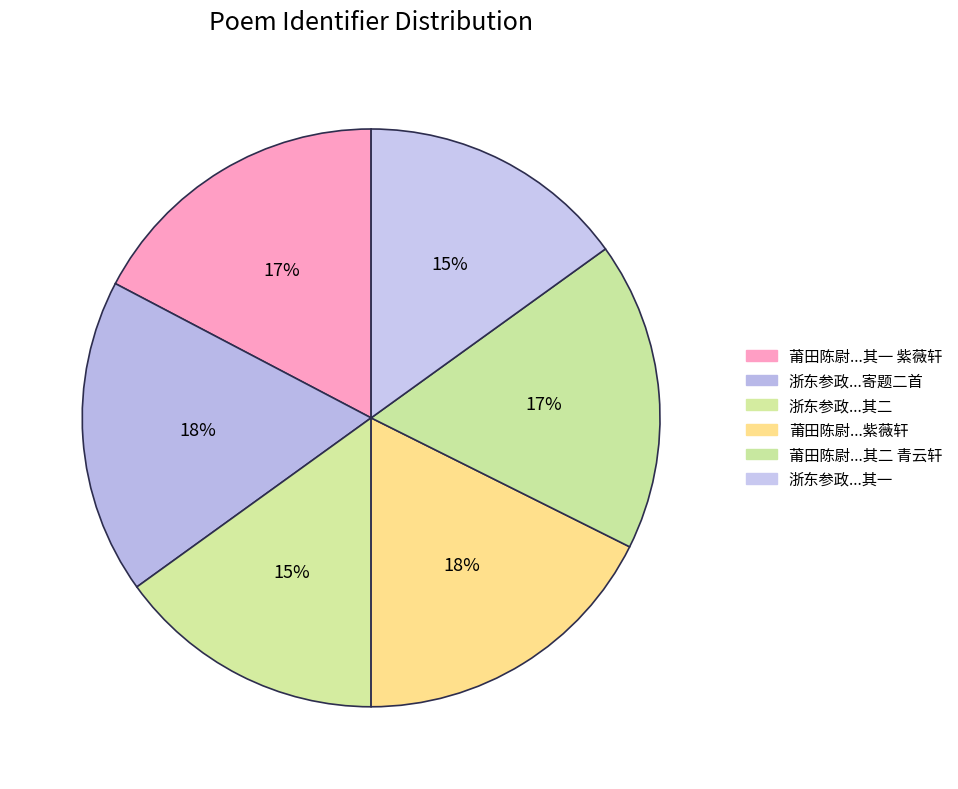

What is the largest slice in the pie chart?

浙东参政寄示会稽蓬莱阁诗轴次韵寄题二首